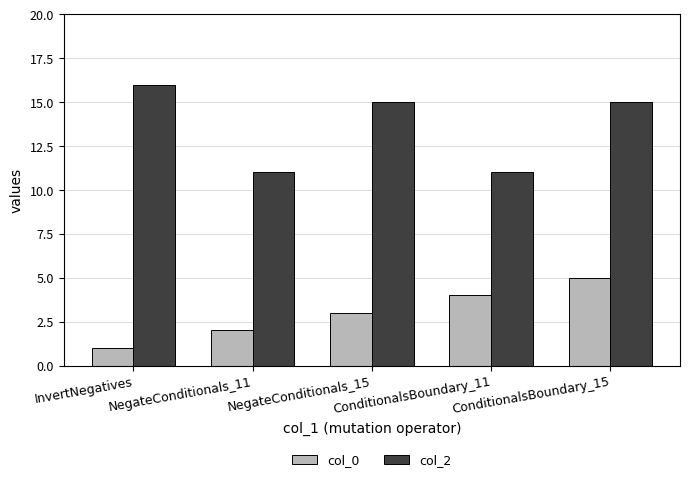

What is the sum of all col_2 values?

68